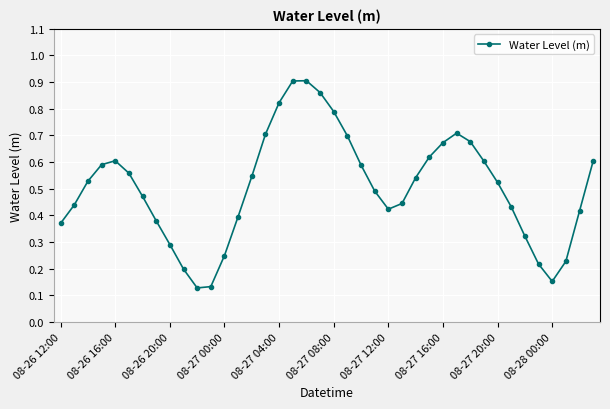

How many values are between 0 and 1?

40